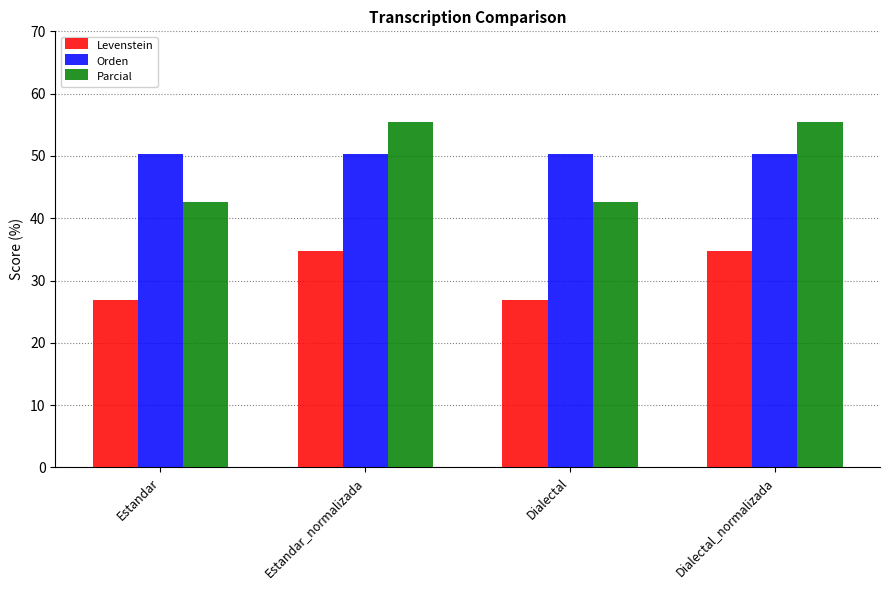

What is the smallest value displayed?

27.0